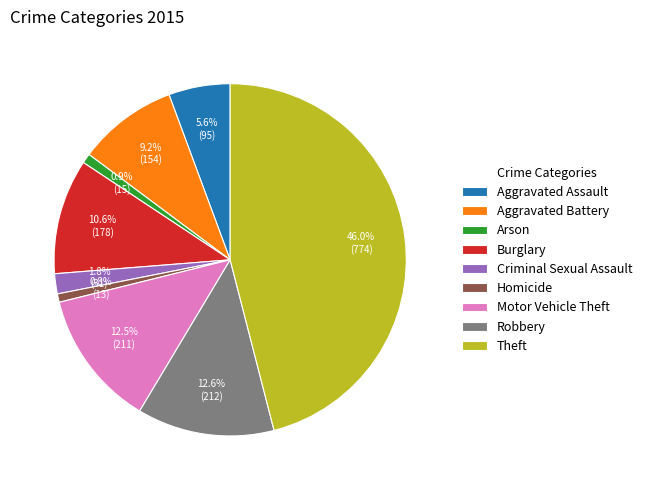

Which category has the biggest portion of the pie?

Theft